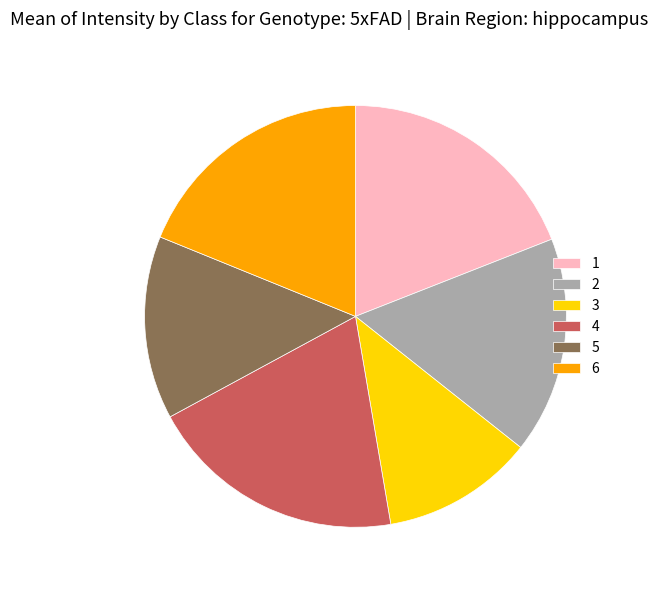

Is there a majority slice in this chart?

No